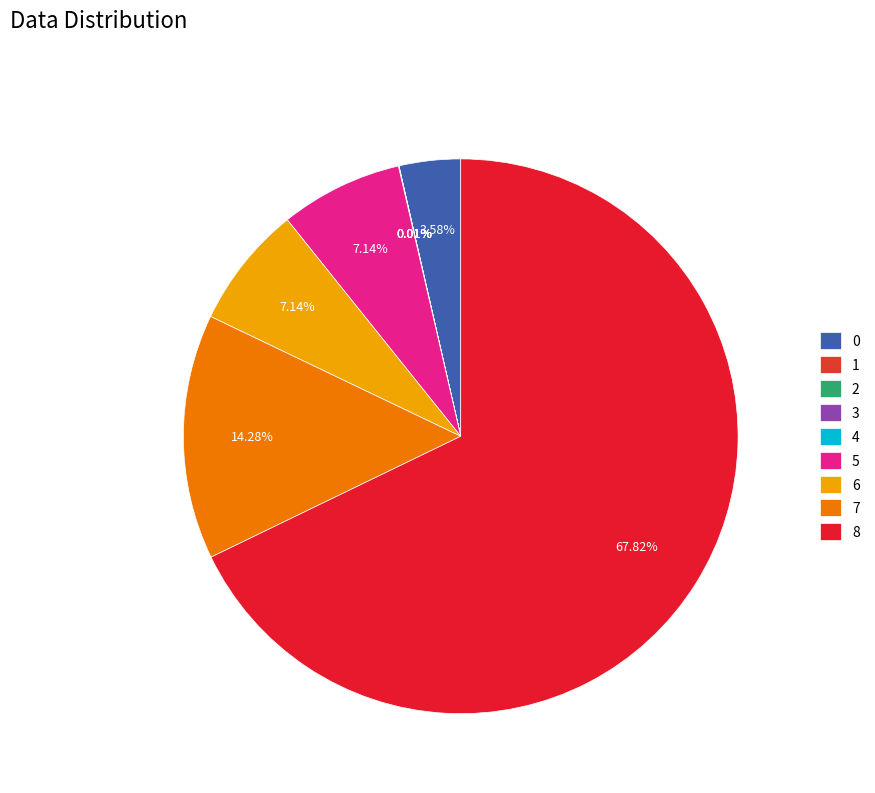

What is the smallest slice in the pie chart?

1